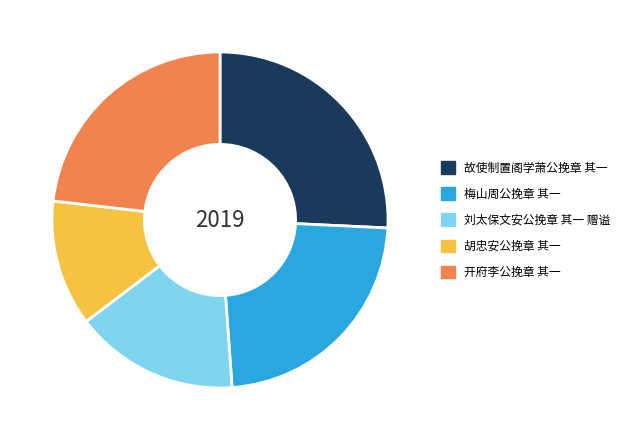

Do 开府李公挽章 其一 and 梅山周公挽章 其一 together represent more than half of the pie?

No